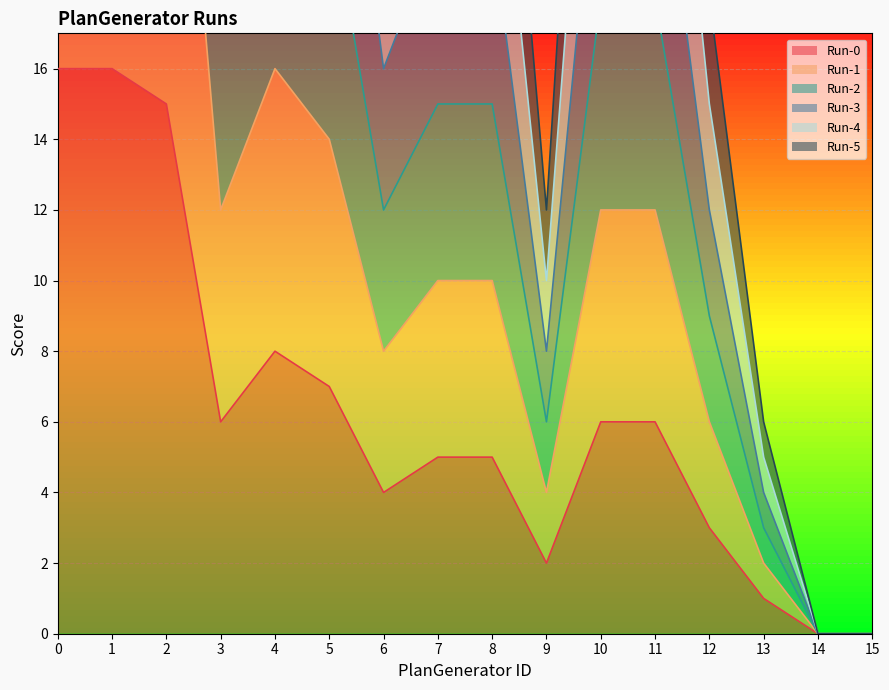

True or false: Run-4 and Run-0 intersect in this chart.

False